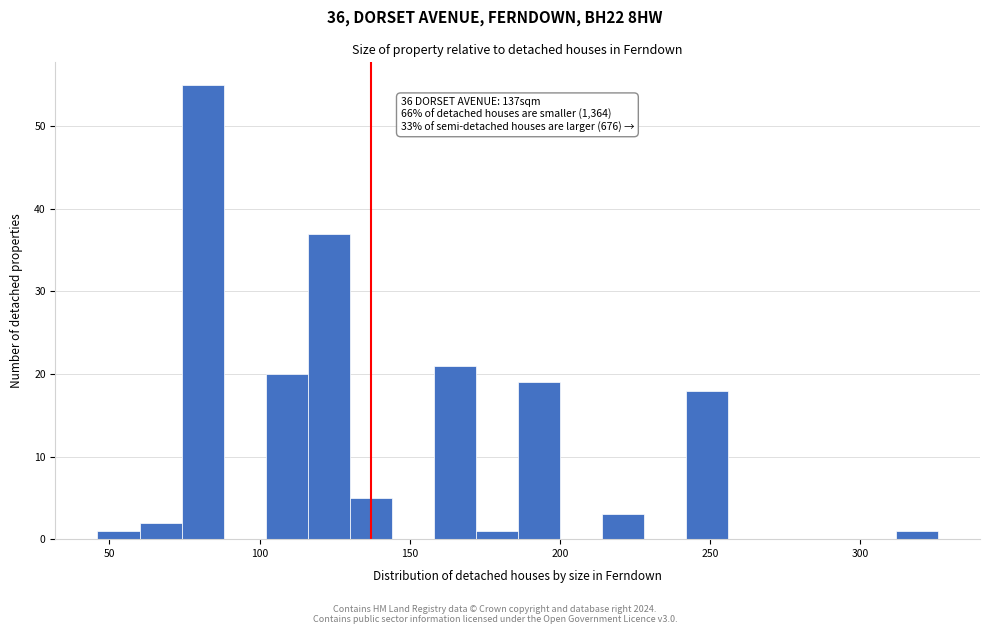

Around what value on the x-axis is the tallest bar? Give the approximate position of its centre, as read against the axis.

80